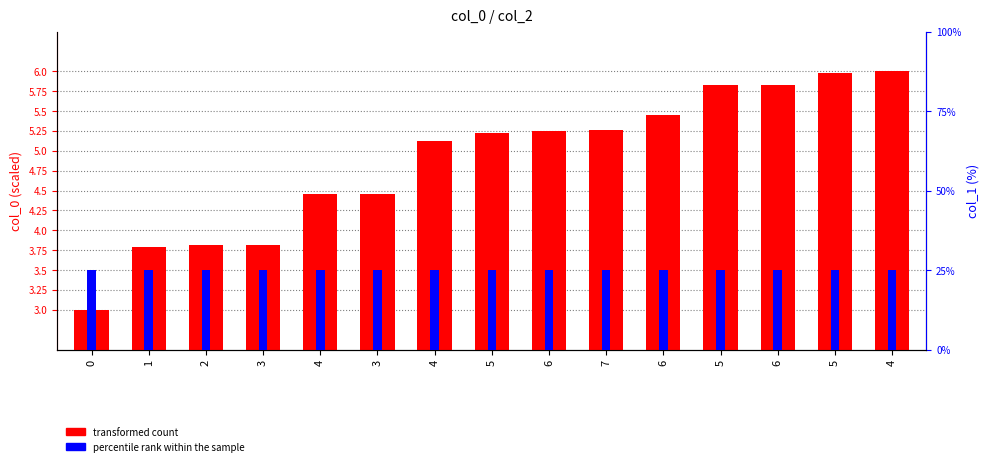

At which category is the sum across all series the highest?

4